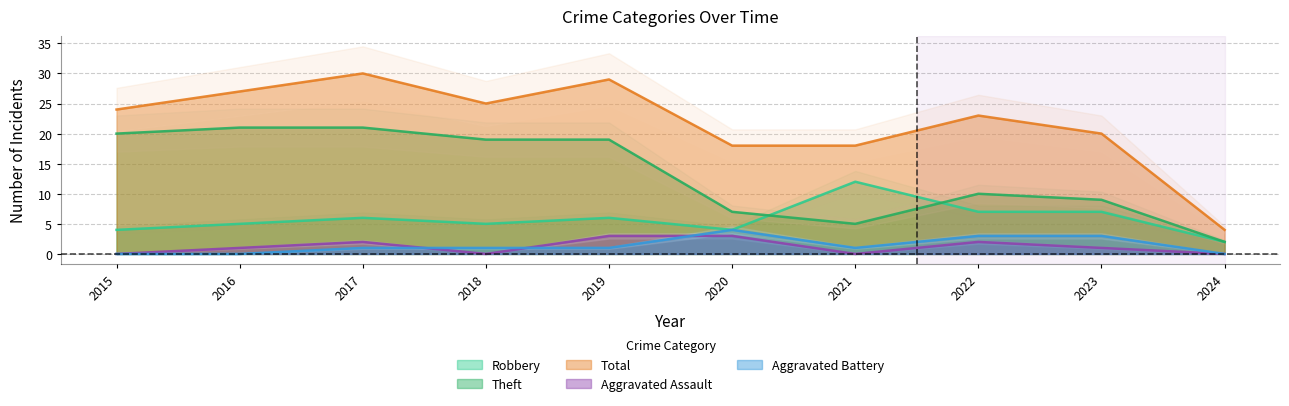

At which category is the sum across all series the highest?

2017